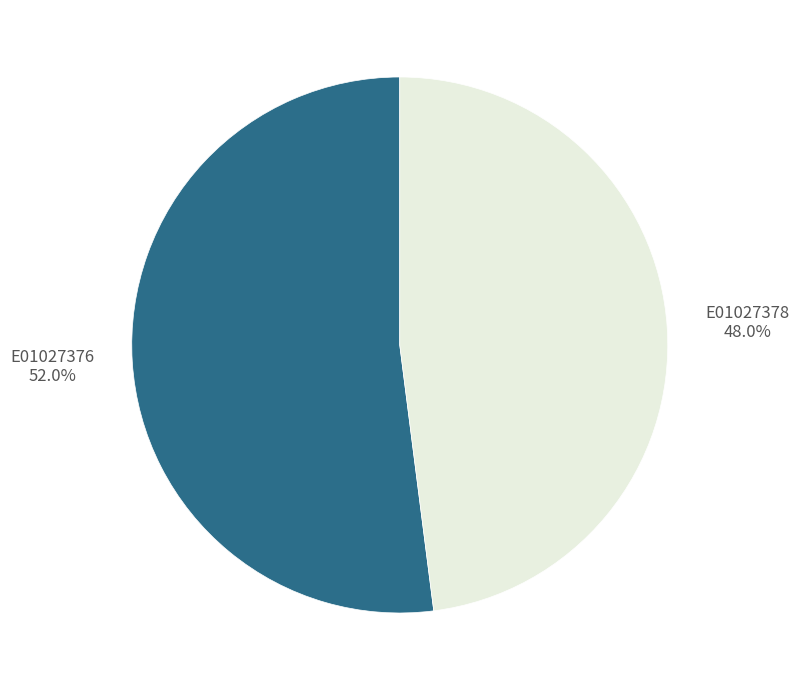

What percentage is the E01027378 slice, to the nearest percent?

48%